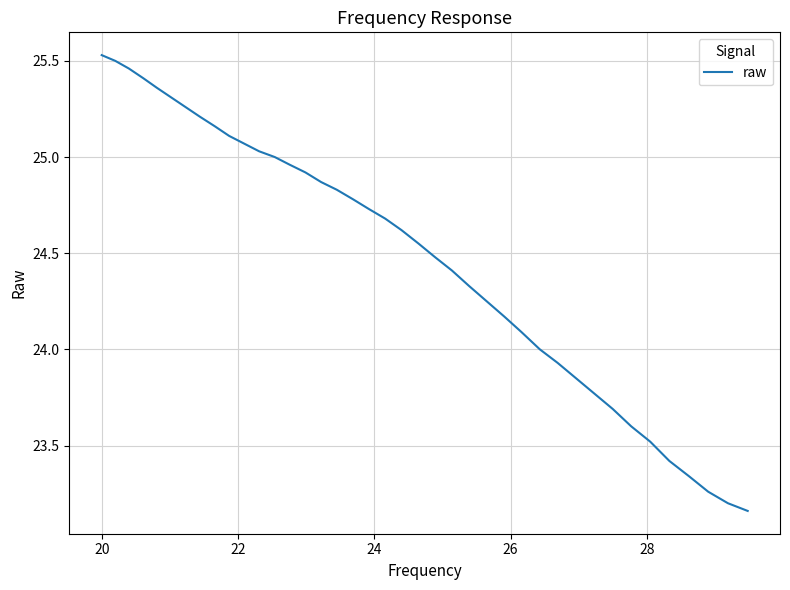

What is the difference between the maximum and minimum values?

2.4